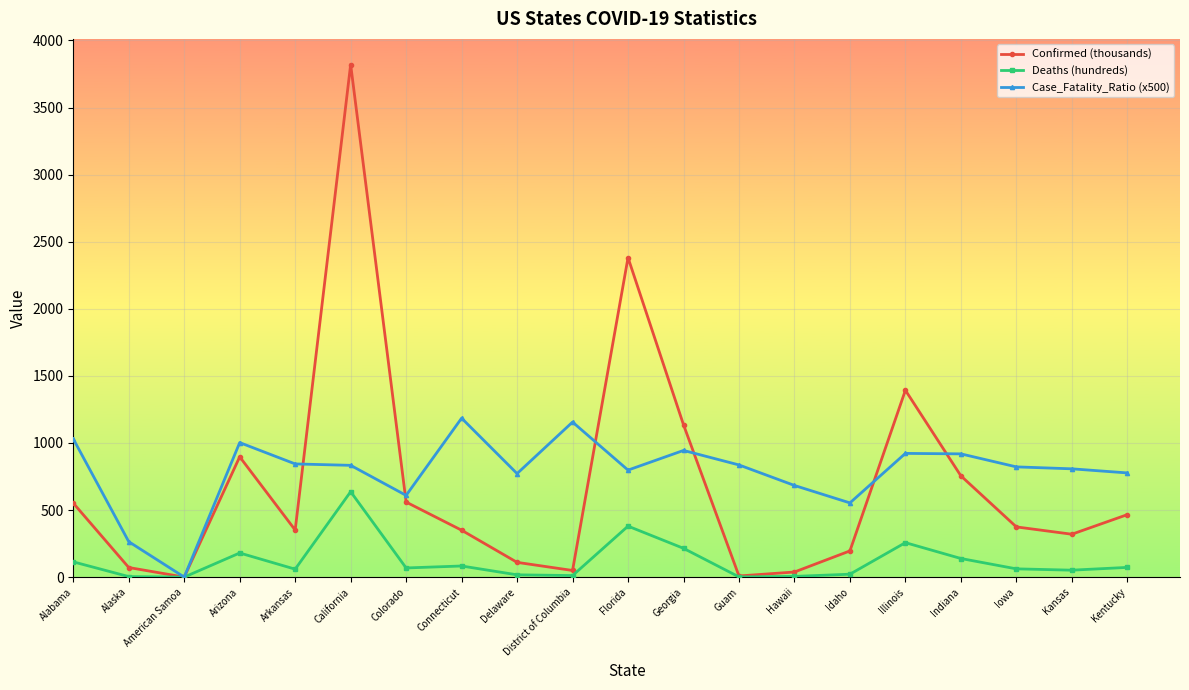

Which series has the widest spread of values?

Confirmed (thousands)